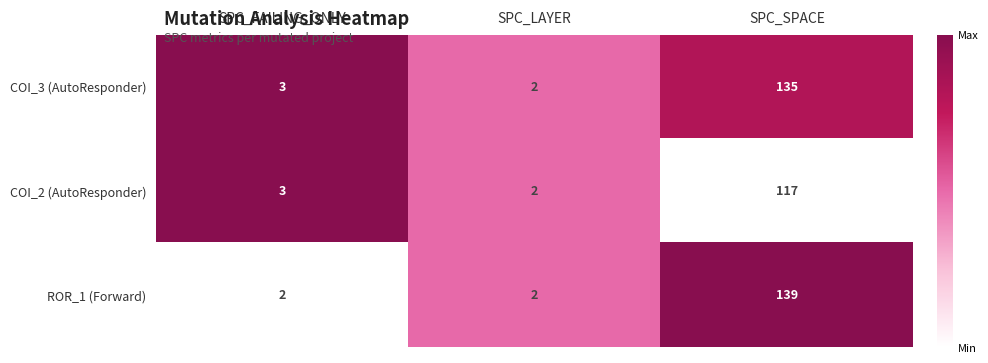

What is the total value across all series at SPC_SPACE?

391